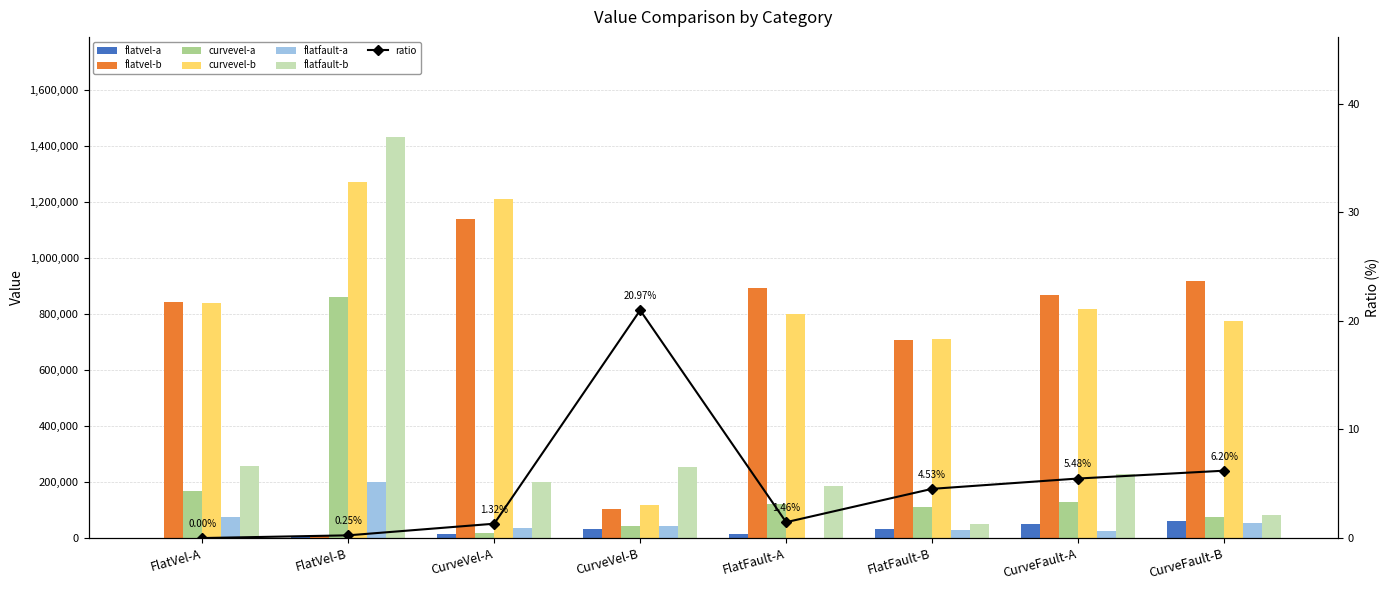

How many bars are there in total?

48